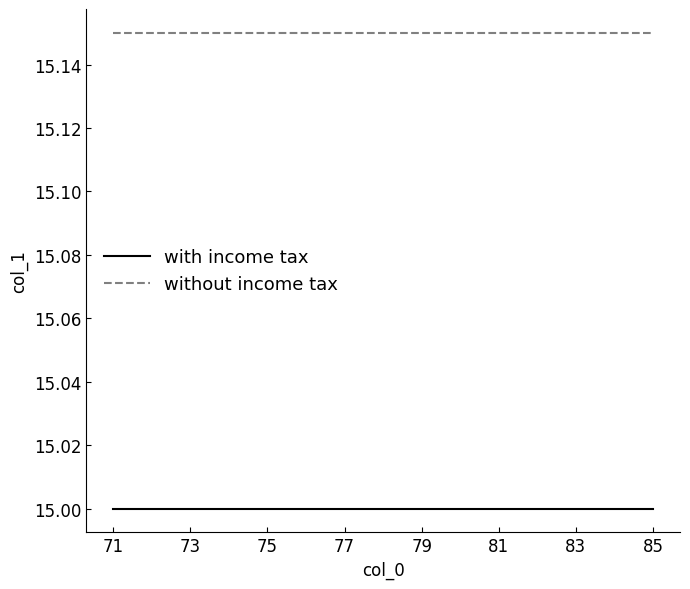

True or false: with income tax and without income tax cross at least once.

False